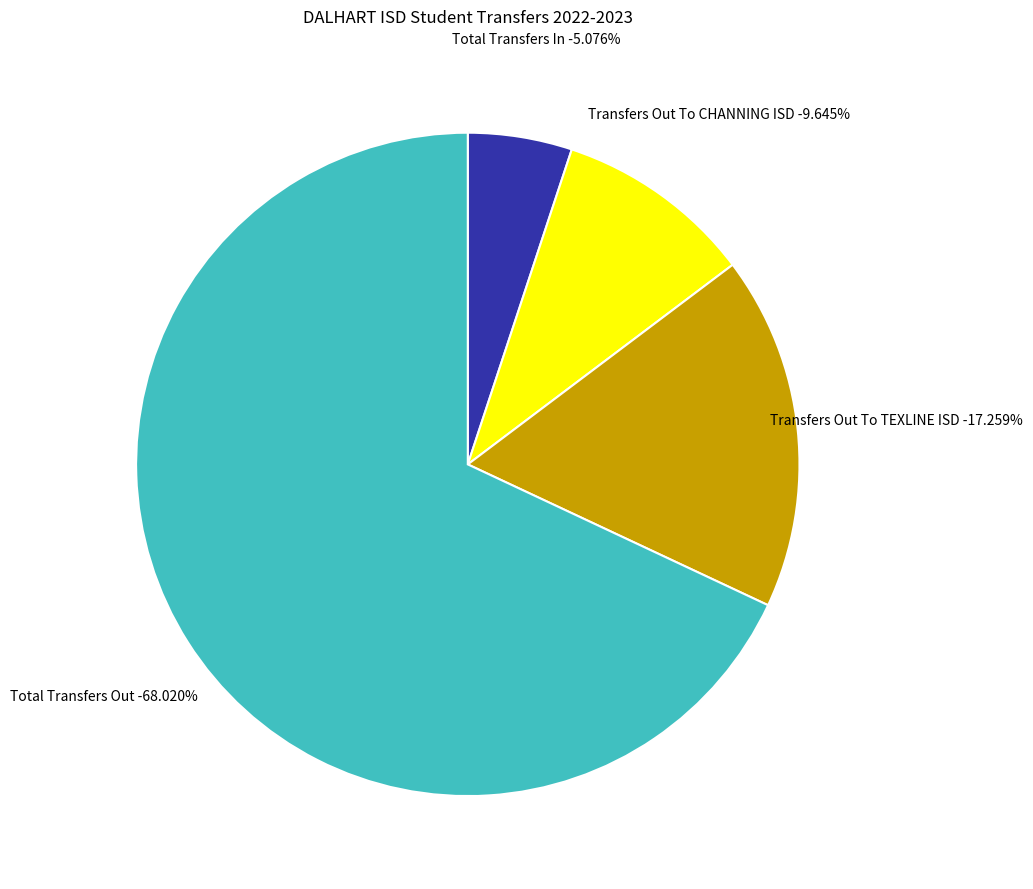

Which has a higher value, Transfers Out To TEXLINE ISD or Total Transfers Out?

Total Transfers Out